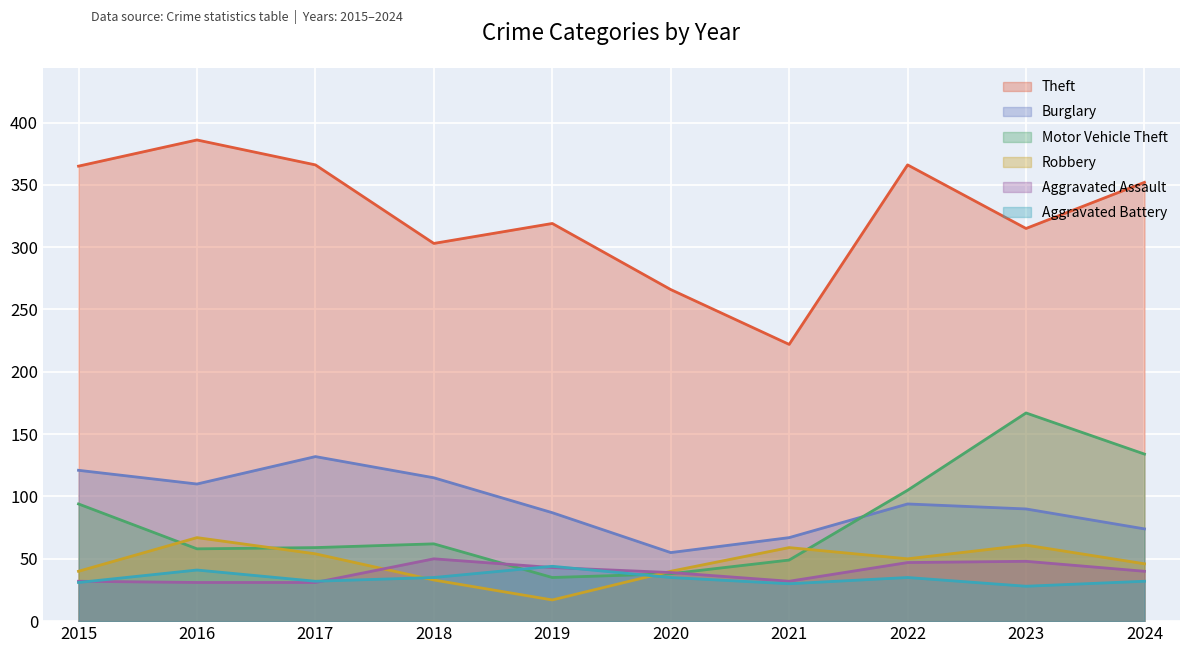

What is the difference between the maximum and second lowest values in the Aggravated Assault series?

19